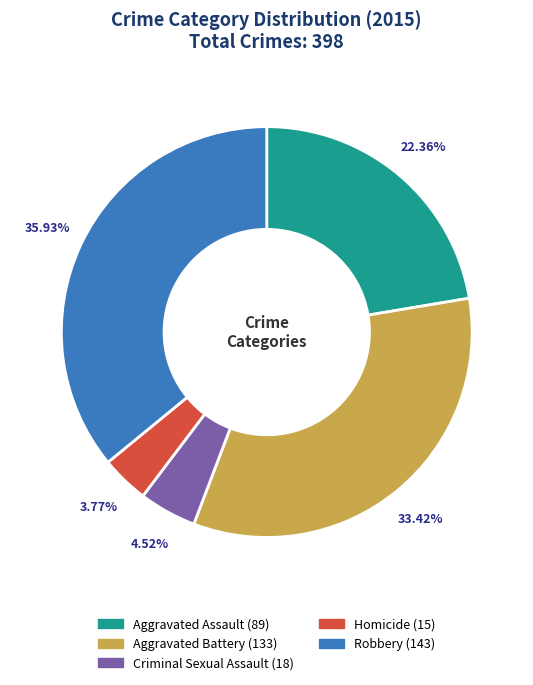

How many segments does this pie chart have?

5